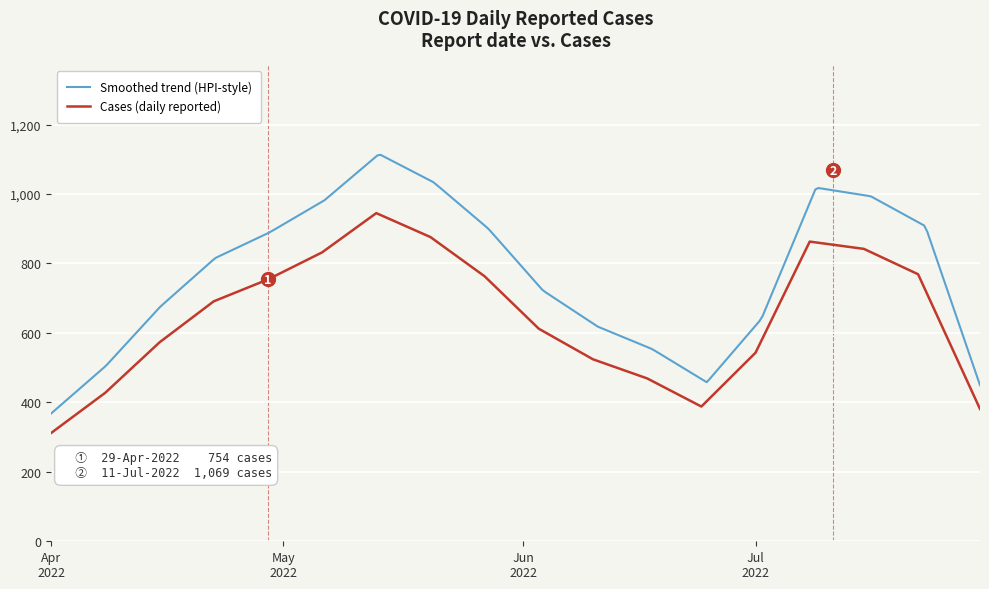

What is the highest value of the Cases (daily reported) series?

945